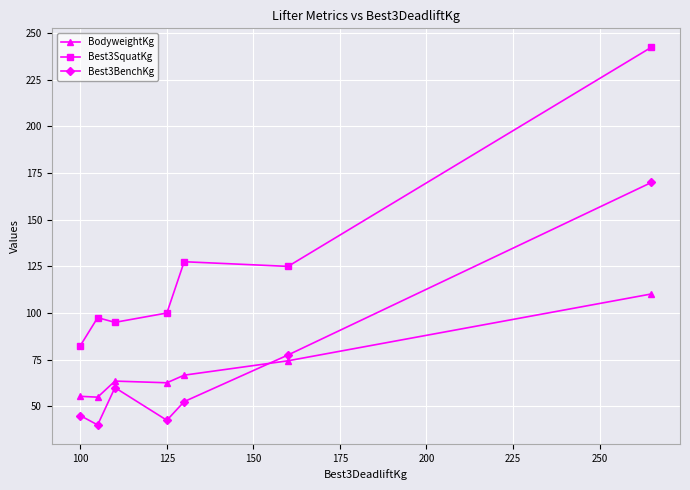

What is the value of the Best3BenchKg point at the 1st from the left?

45.0